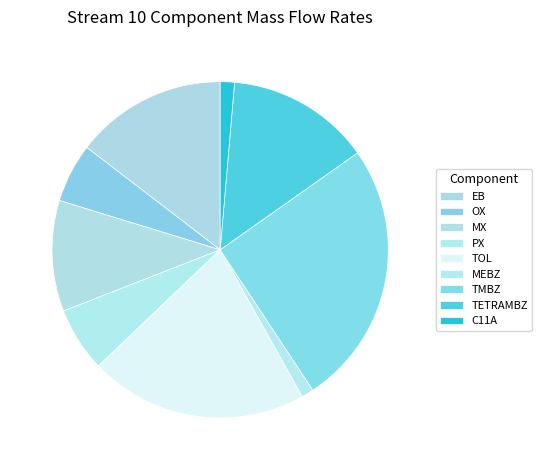

Count the number of slices in the pie.

9